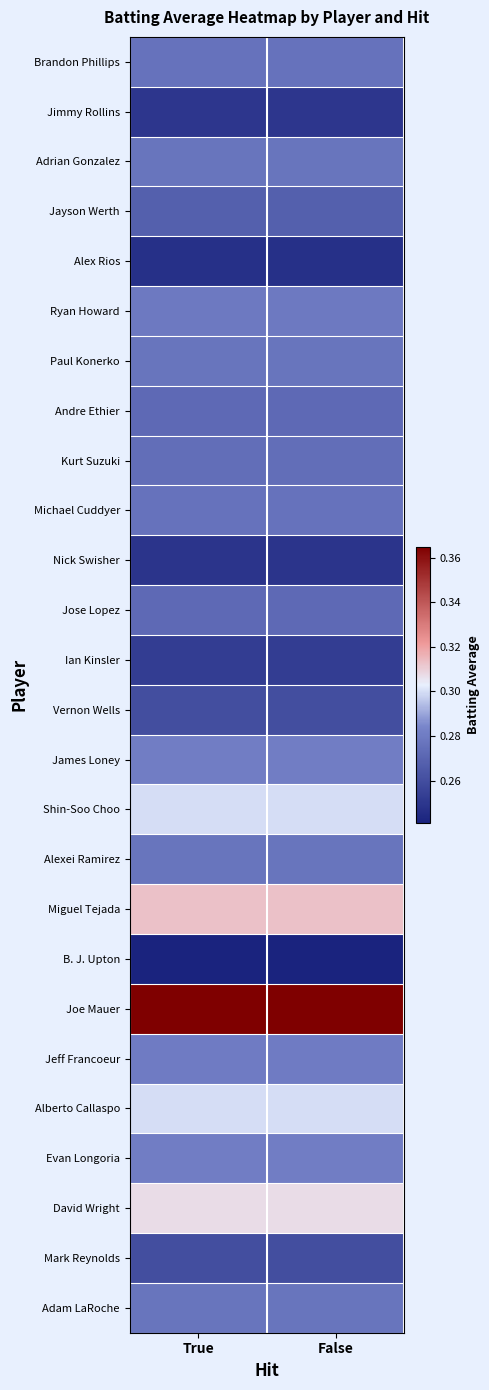

Rank the series by their maximum value, from highest to lowest.

Joe Mauer, Miguel Tejada, David Wright, Shin-Soo Choo, Alberto Callaspo, James Loney, Evan Longoria, Jeff Francoeur, Ryan Howard, Adrian Gonzalez, Paul Konerko, Alexei Ramirez, Adam LaRoche, Brandon Phillips, Michael Cuddyer, Kurt Suzuki, Andre Ethier, Jose Lopez, Jayson Werth, Vernon Wells, Mark Reynolds, Ian Kinsler, Jimmy Rollins, Nick Swisher, Alex Rios, B. J. Upton